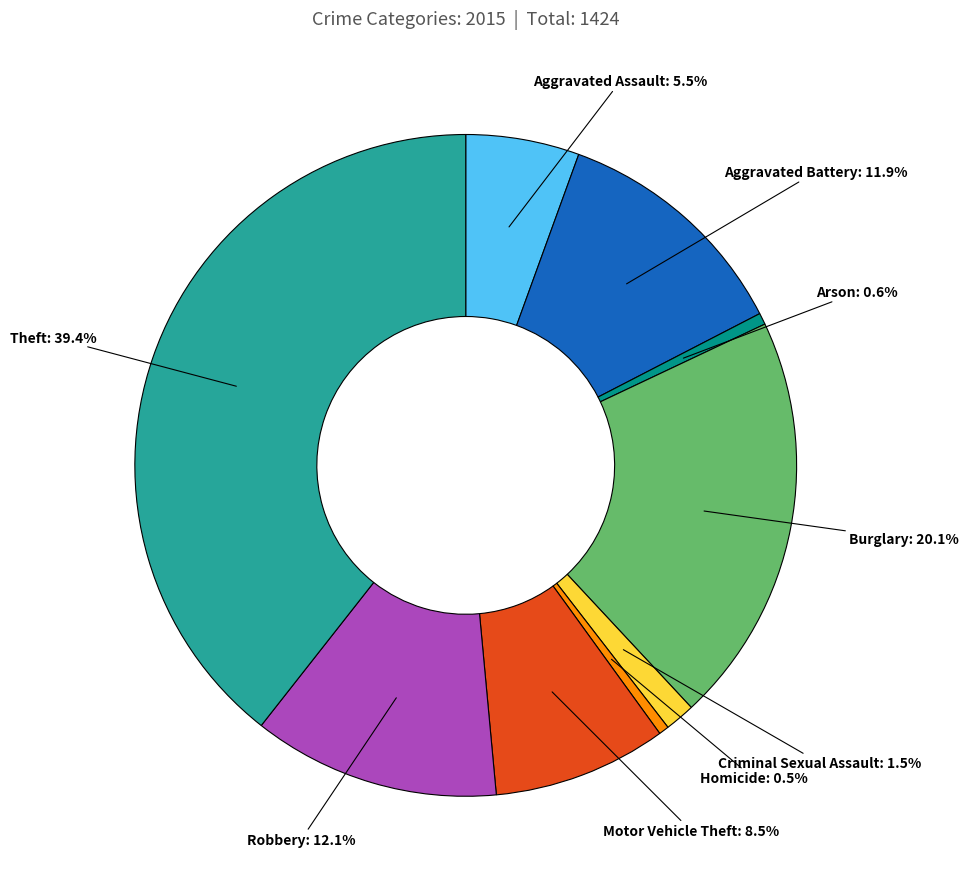

Is there any slice that represents more than half of the pie?

No